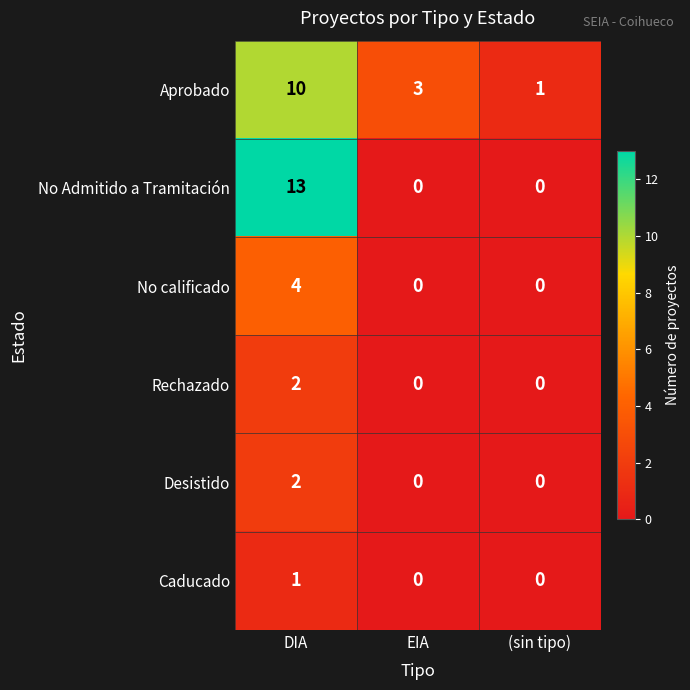

What is the spread (max minus min) of values at (sin tipo)?

1